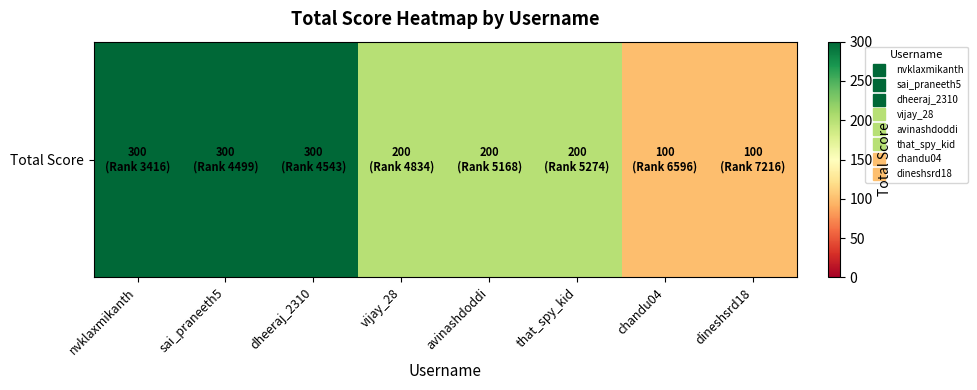

What is the sum of the values at dineshsrd18 and chandu04?

200